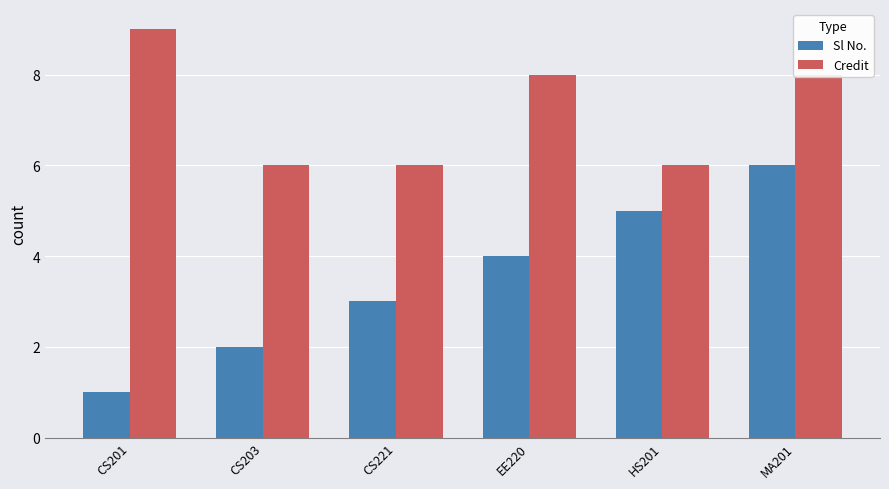

What is the difference between the Sl No. values at CS221 and HS201?

2